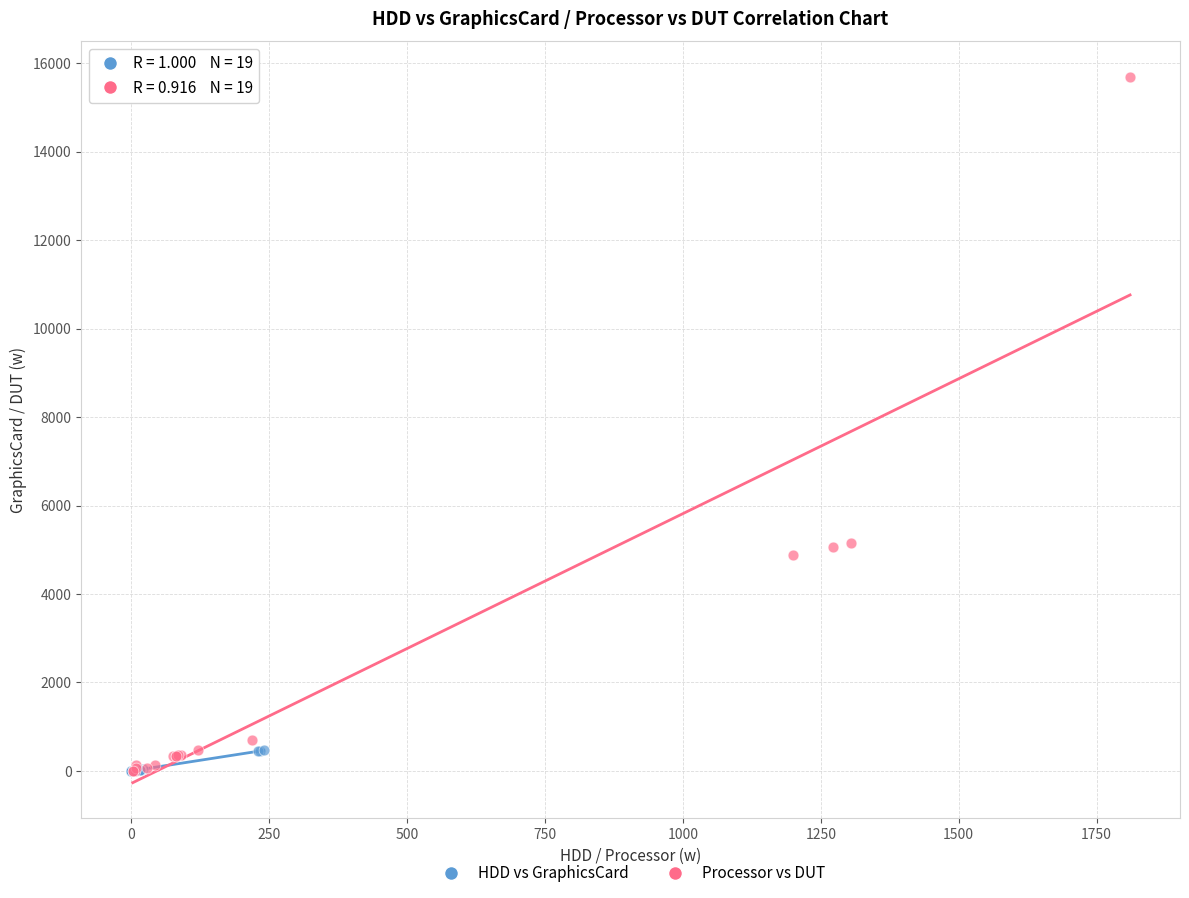

What are all the series names shown in the legend?

HDD vs GraphicsCard, Processor vs DUT